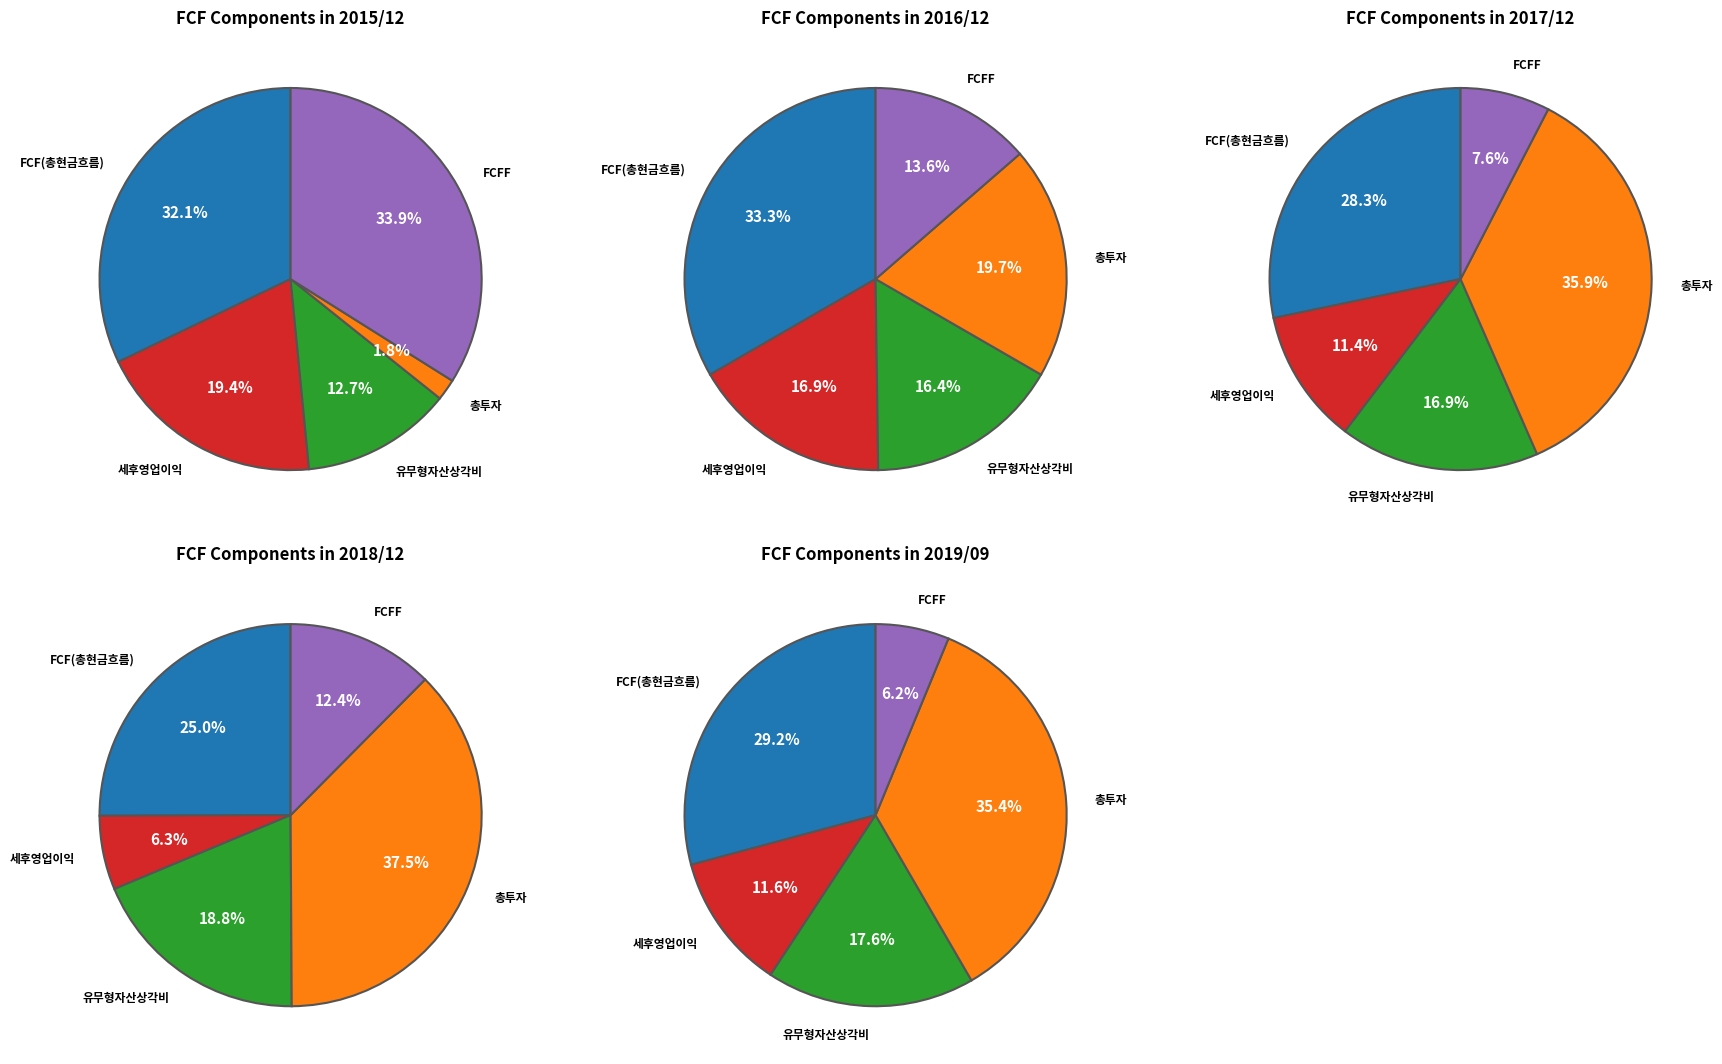

What portion of the pie excludes FCF(총현금흐름)?

67.9%